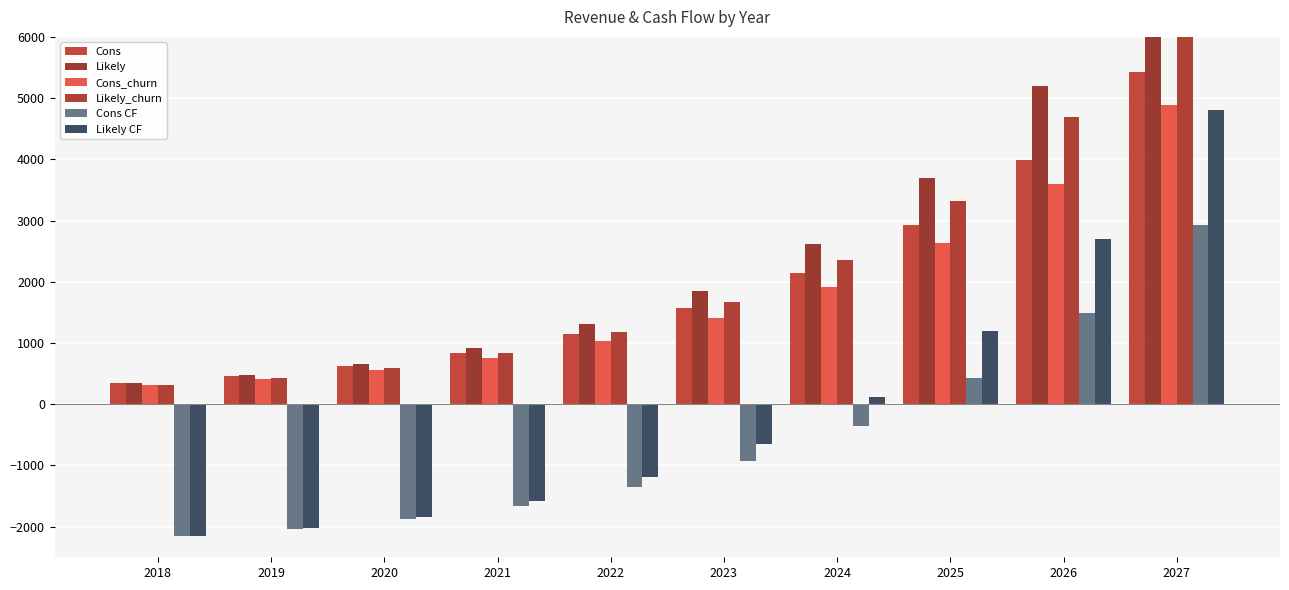

List the series in order of their peak value, highest first.

Likely, Likely_churn, Cons, Cons_churn, Likely CF, Cons CF